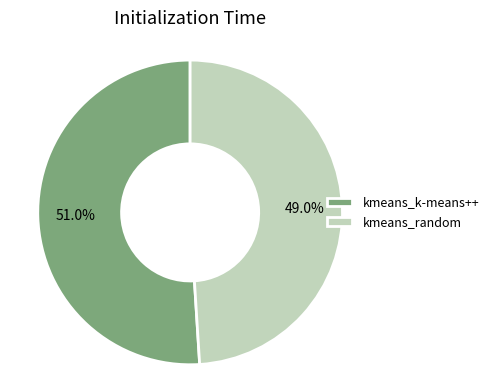

What percentage is the kmeans_k-means++ slice, to the nearest percent?

51%